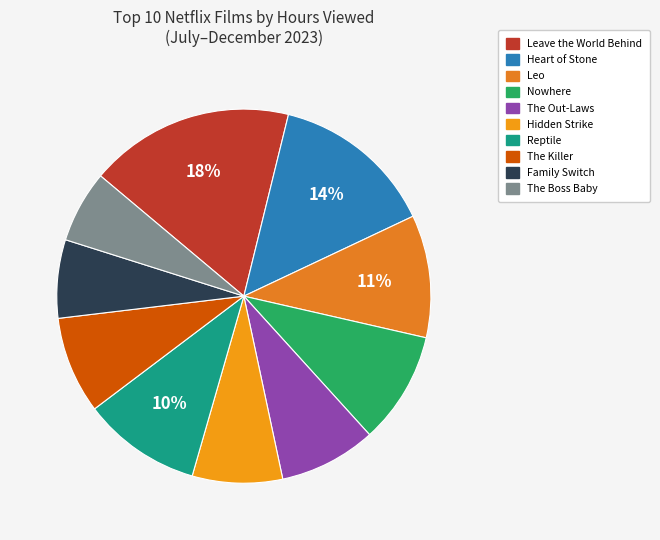

What is the change in value from The Out-Laws to Family Switch?

-26100000